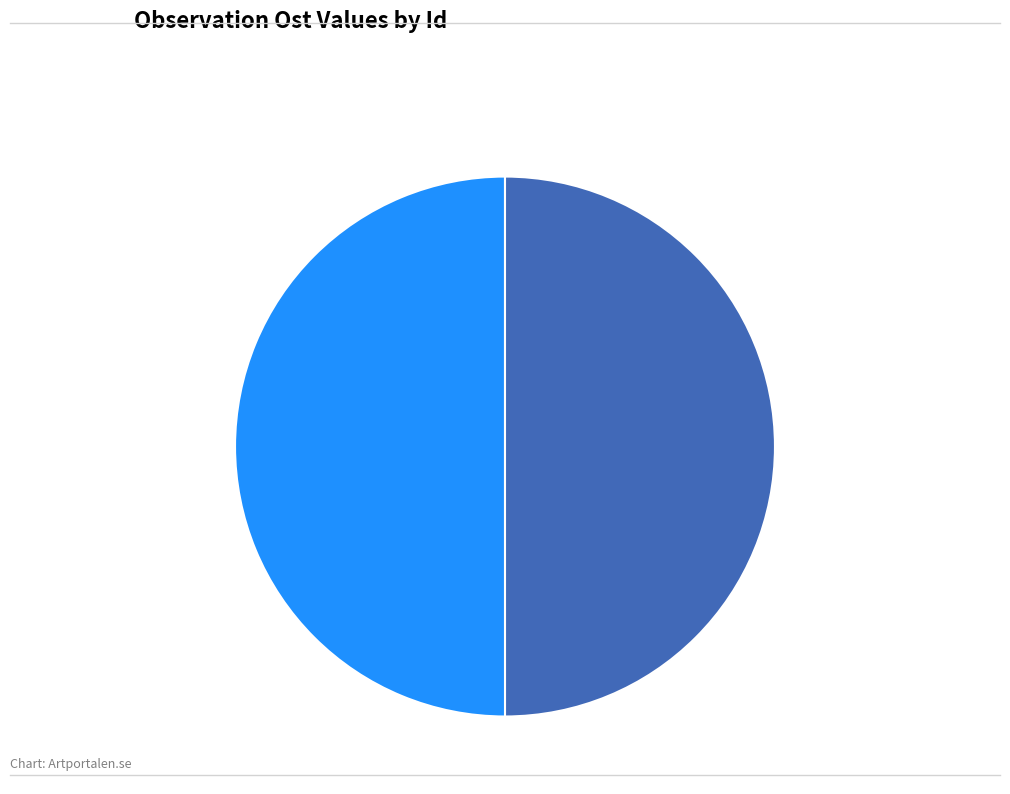

Approximately how many times larger is the value at 101618212 50.0% compared to 101618214 50.0%?

1.0